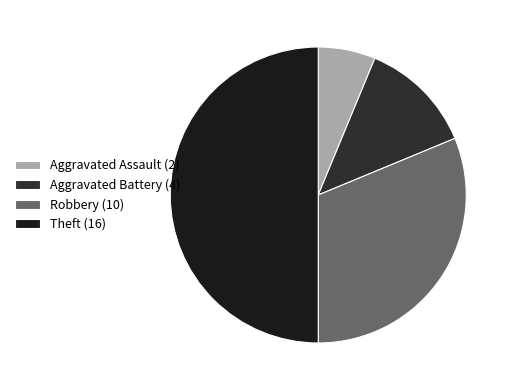

To the nearest percent, what is the average slice percentage?

25%